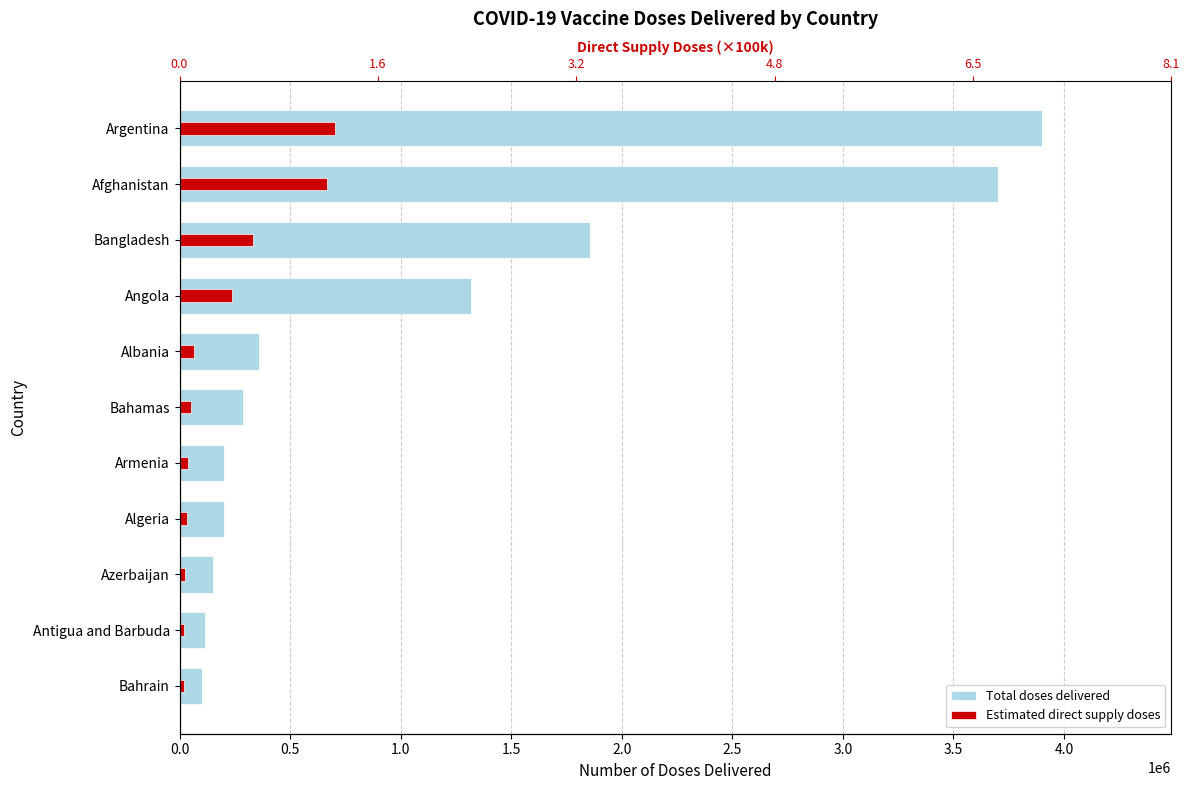

Which has a higher value, Bahamas or Antigua and Barbuda?

Bahamas